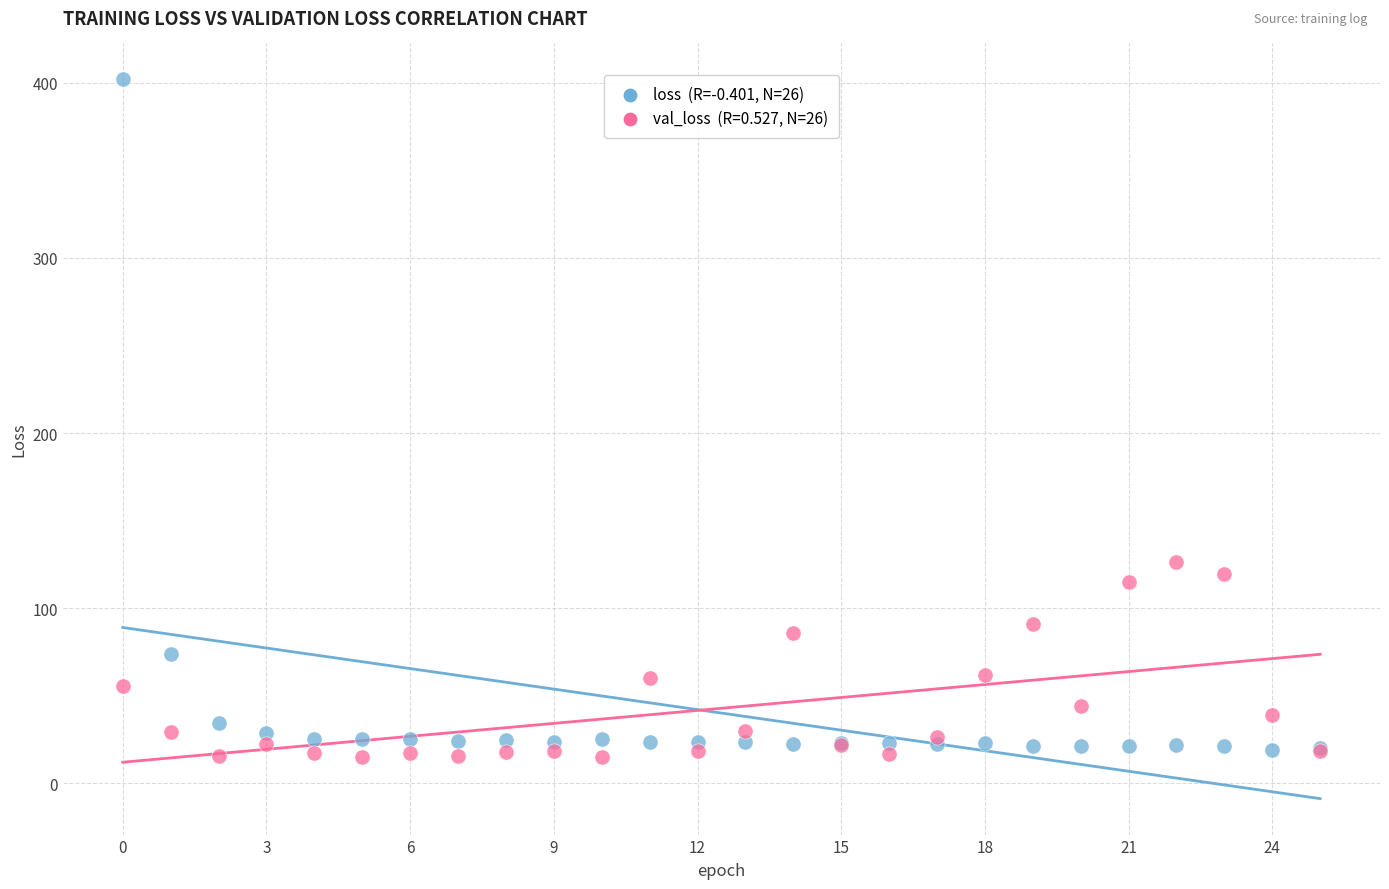

Across all series, what Y value is closest to 208?

126.2